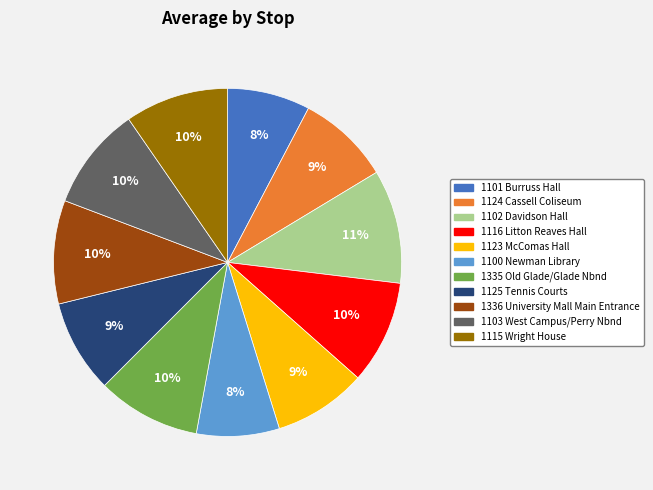

Approximately how many times larger is the value at 1335 Old Glade/Glade Nbnd compared to 1123 McComas Hall?

1.1